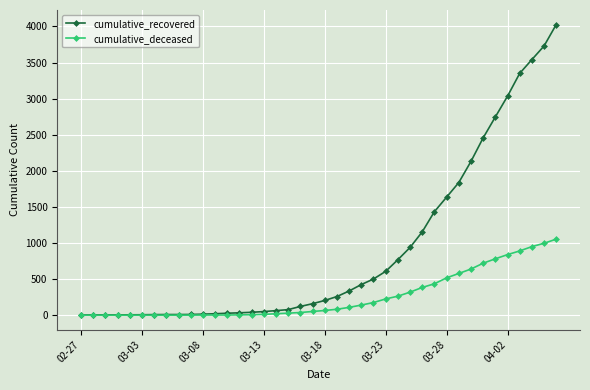

Rank the series by their maximum value, from highest to lowest.

cumulative_recovered, cumulative_deceased